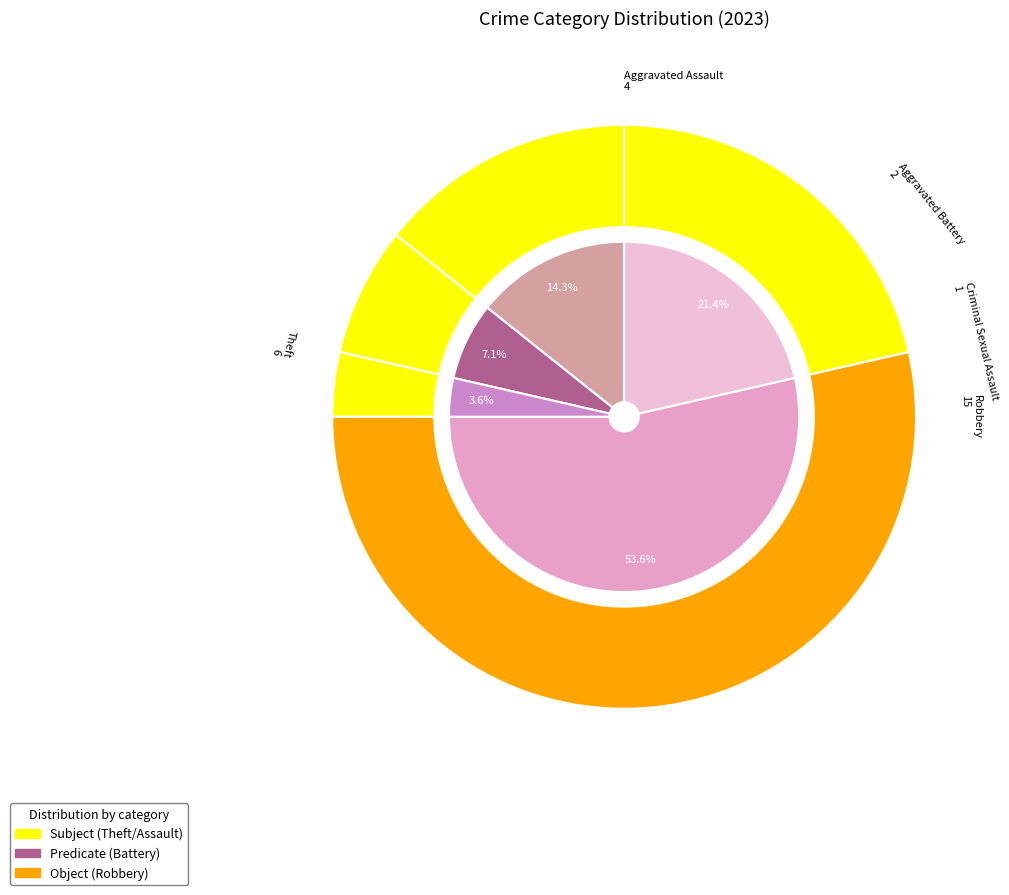

To the nearest percent, what is the combined percentage of Aggravated Battery and Theft?

29%